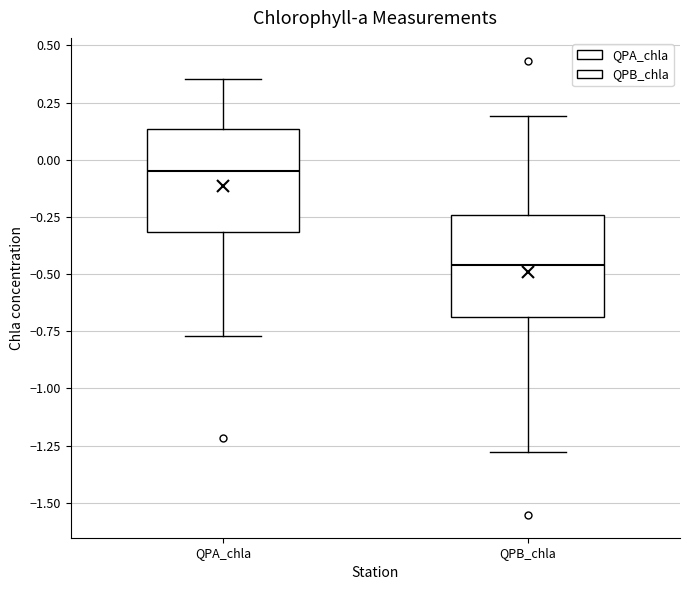

Which box's median line is the highest?

QPA_chla